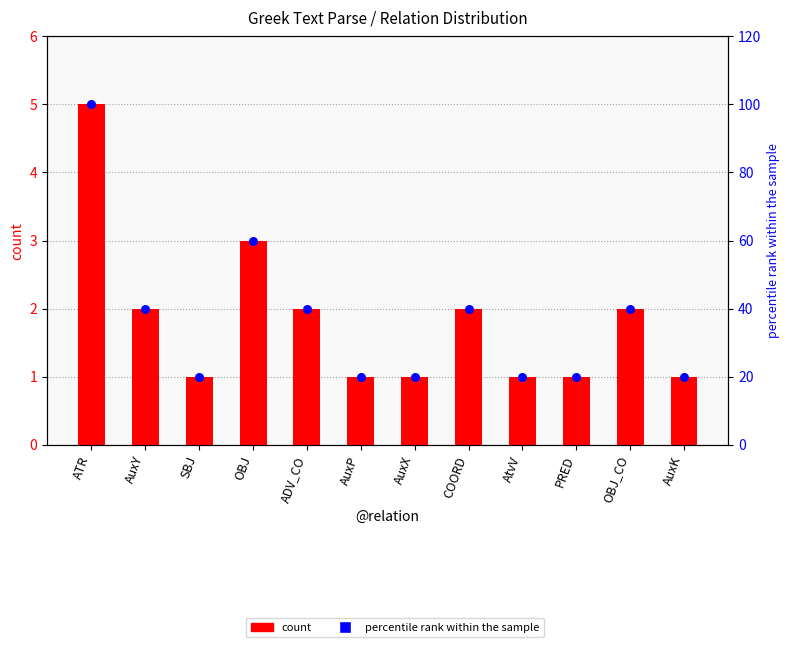

What is the total value across all series at COORD?

42